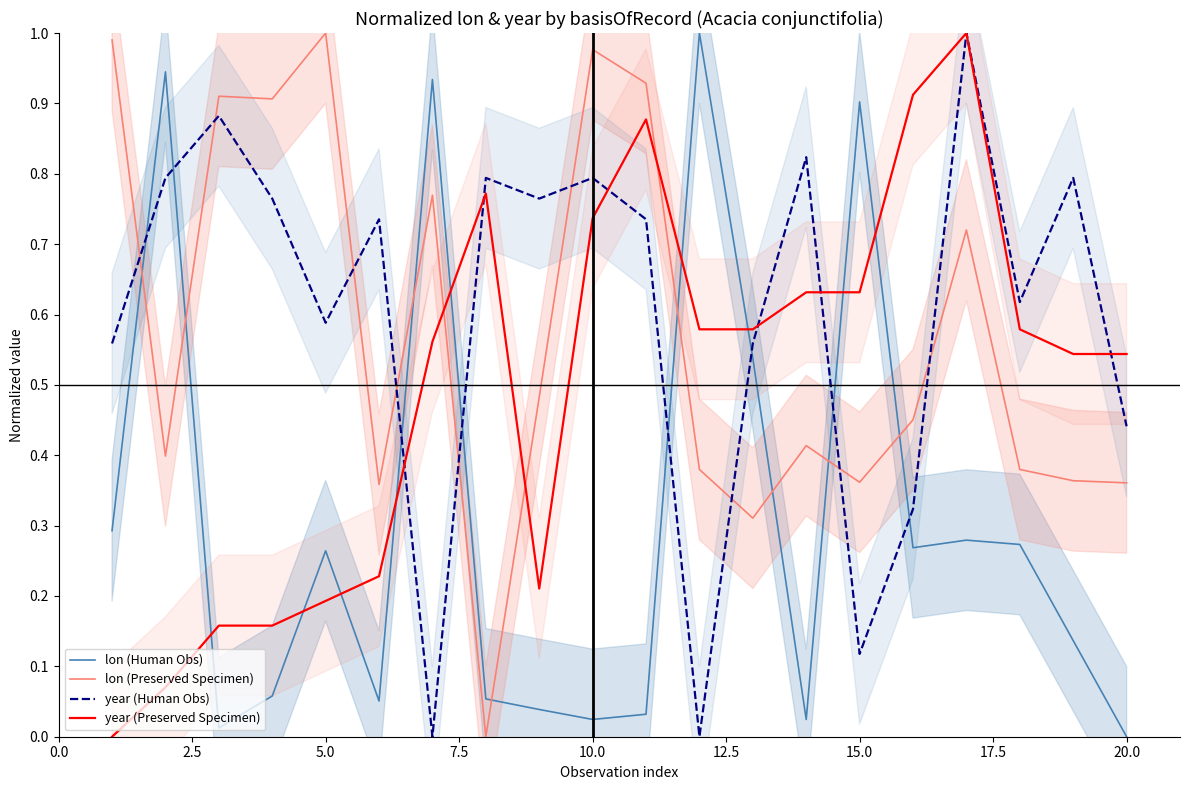

After their last crossing, which series has the higher values: year (Preserved Specimen) or lon (Human Obs)?

year (Preserved Specimen)